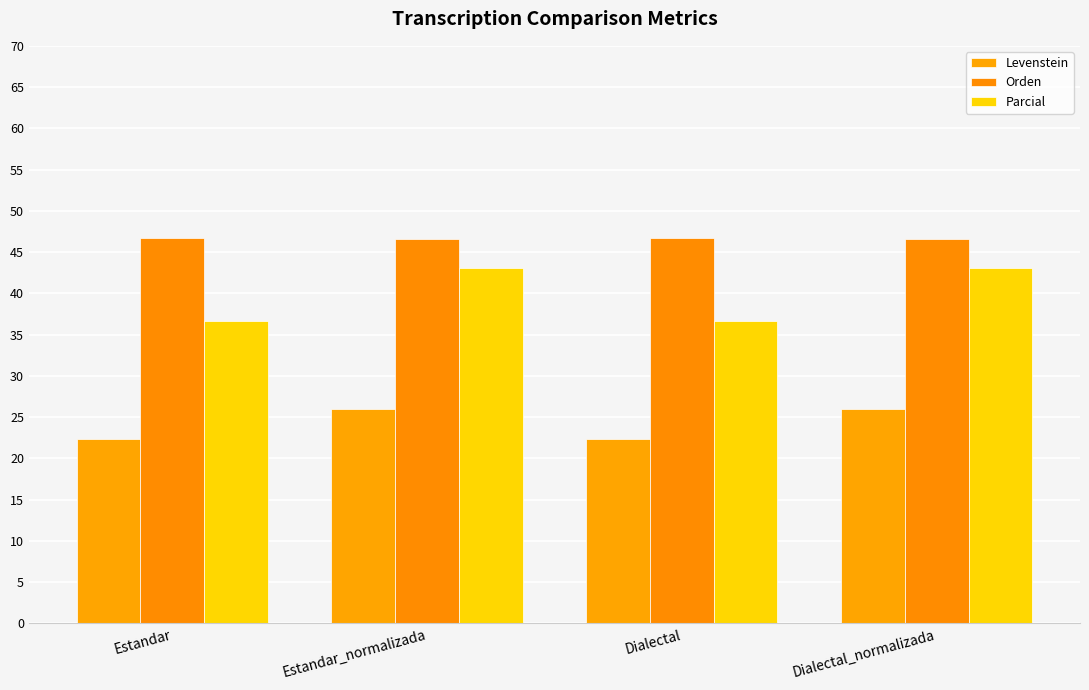

Does the chart contain stacked bars?

No